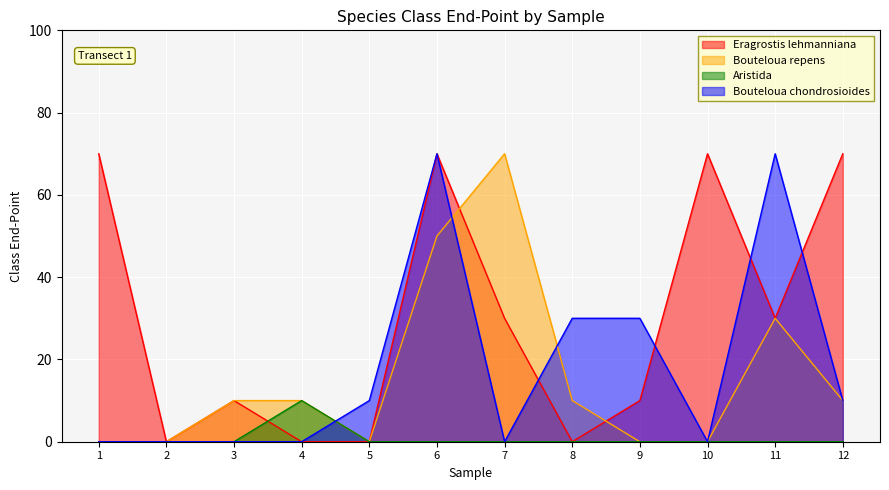

What is the difference between the maximum and second lowest values in the Bouteloua repens series?

70